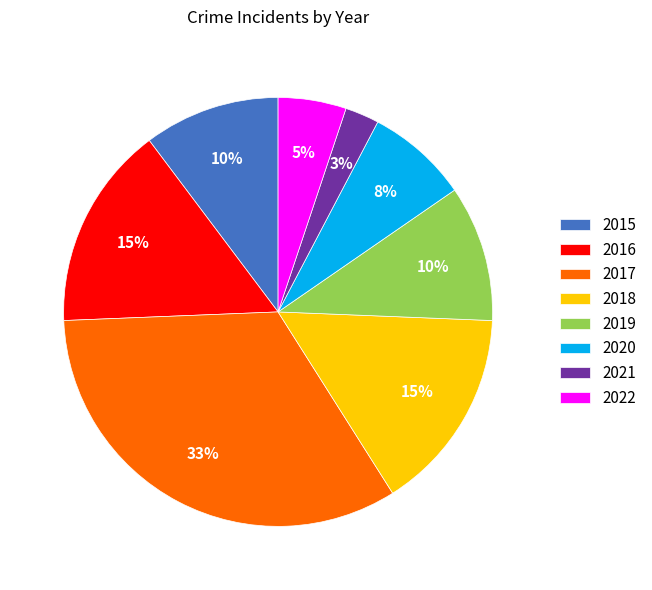

Is 2021 the majority of the pie?

No